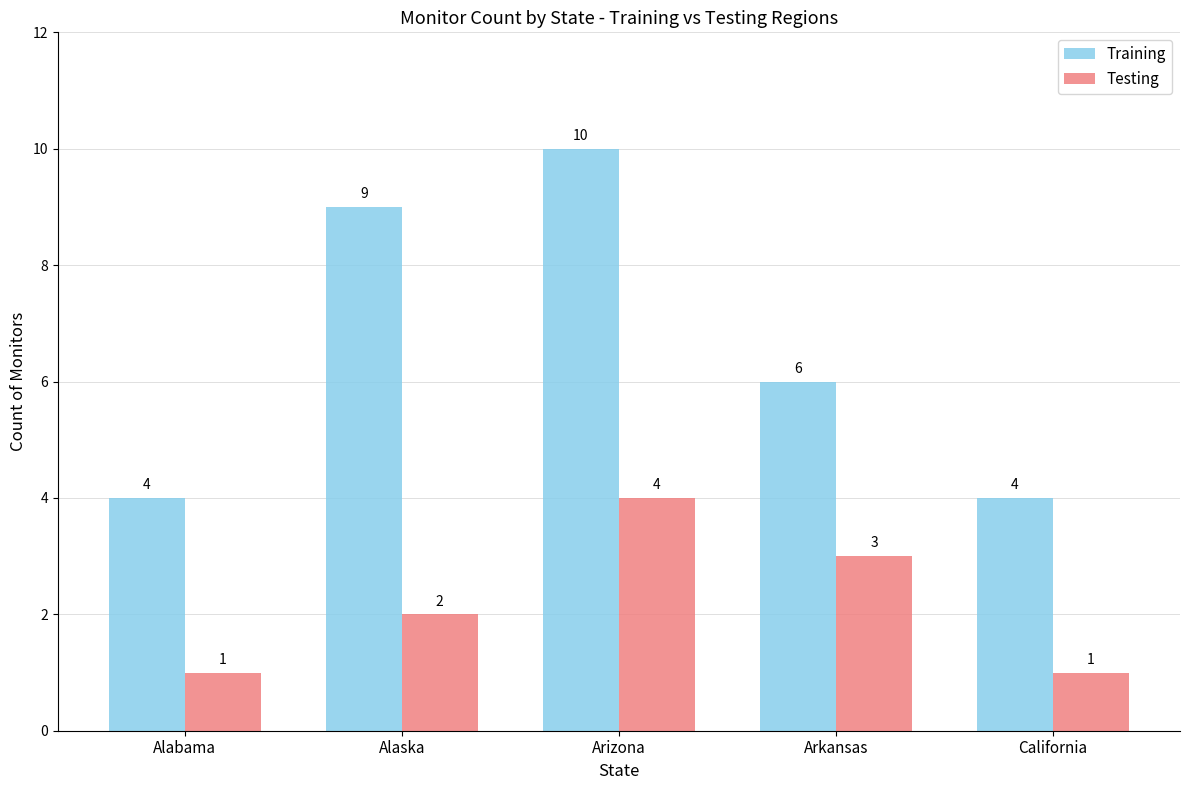

Reading left to right, extract all data points from this chart.

Training: 4	9	10	6	4
Testing: 1	2	4	3	1